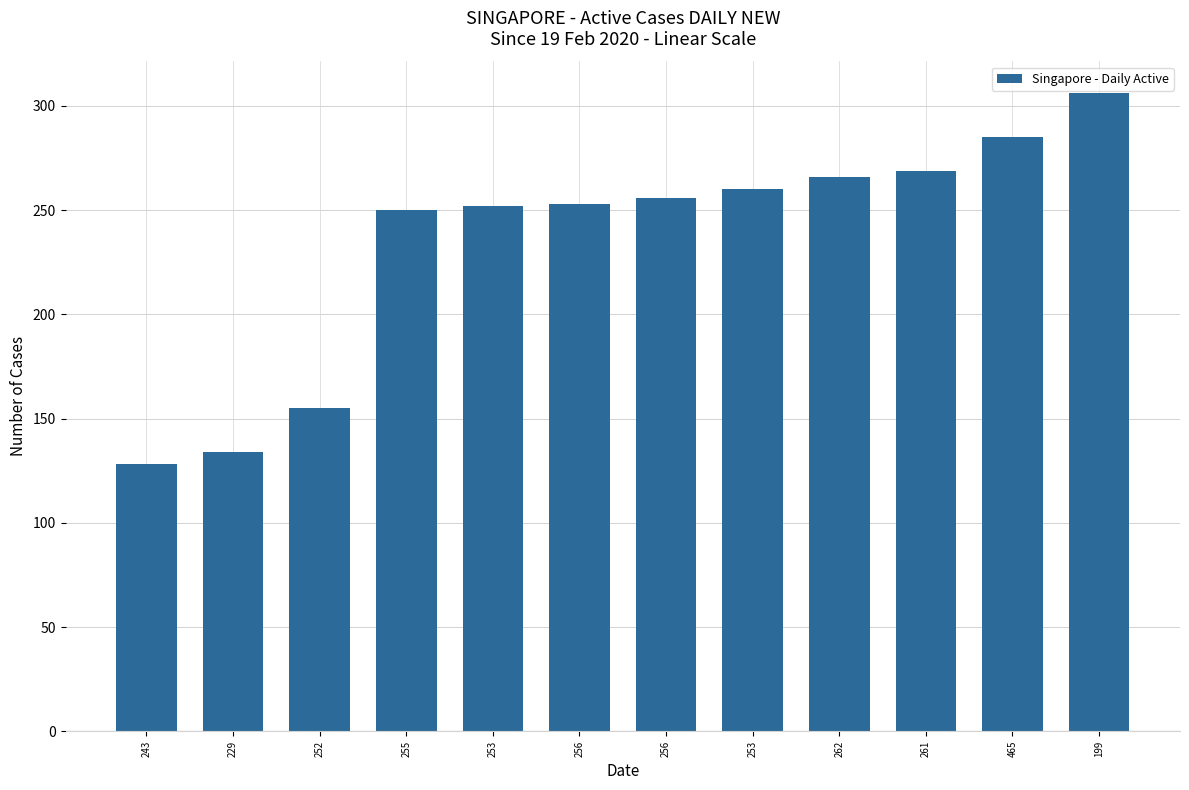

Count the number of categories in the chart.

12